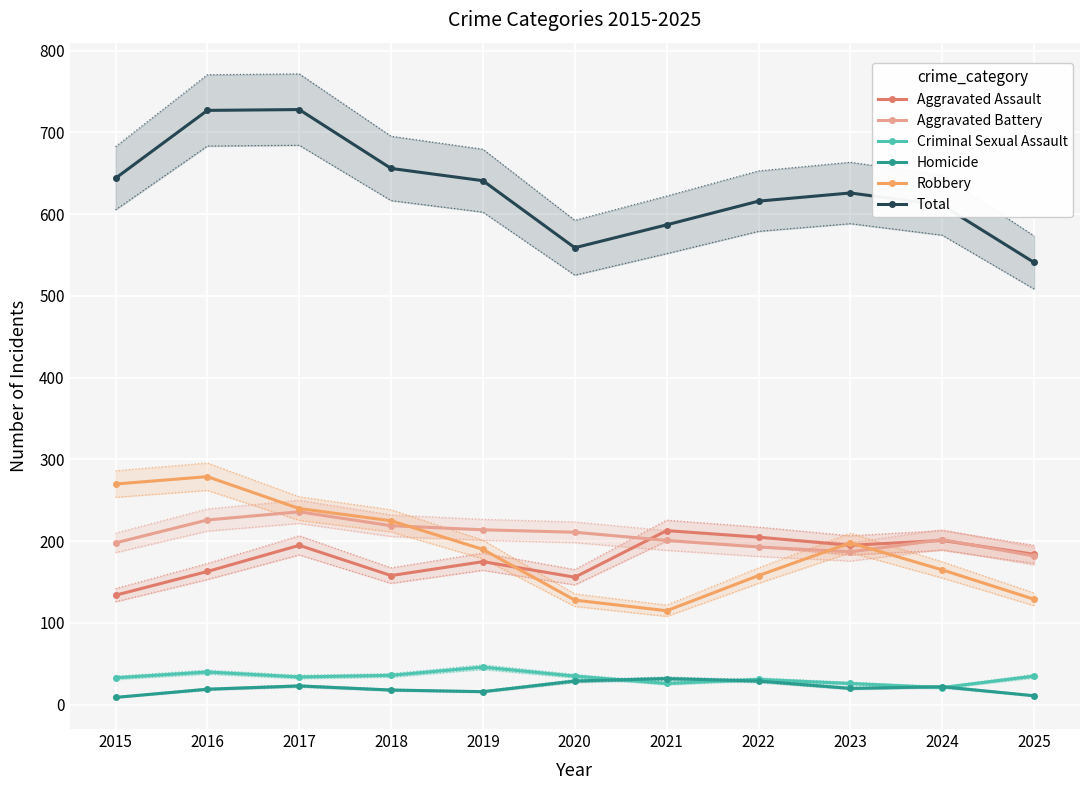

Which series has the widest spread of values?

Total